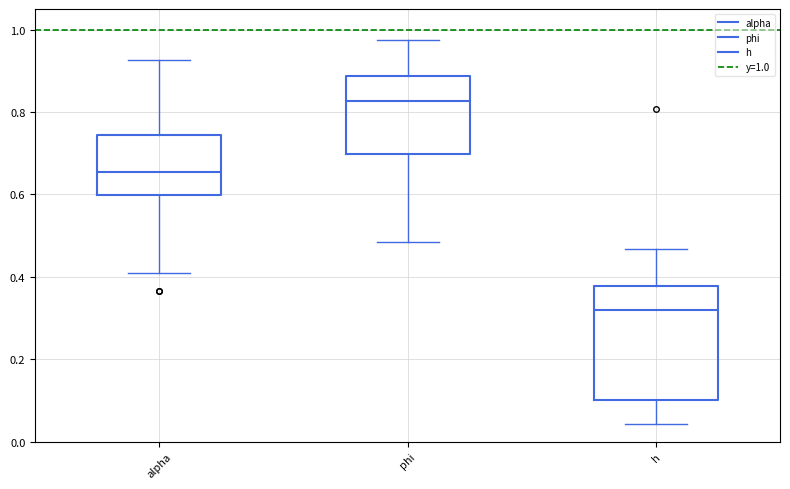

Reading left to right, transcribe this box plot: for each box, give where its median line is, the range the box spans, and where its two whiskers end, as read against the y-axis. The values are not printed on the chart, so give them approximately, as read against the axis.

alpha: median 0.66, box 0.60 to 0.74, whiskers 0.40 to 0.92
phi: median 0.82, box 0.70 to 0.88, whiskers 0.48 to 0.98
h: median 0.32, box 0.10 to 0.38, whiskers 0.04 to 0.46